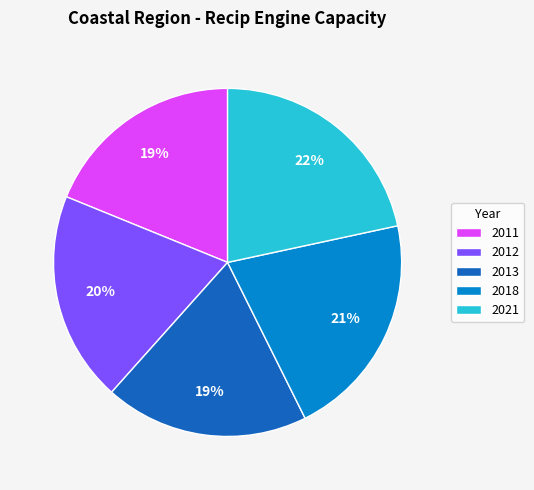

Is 2018 the majority of the pie?

No